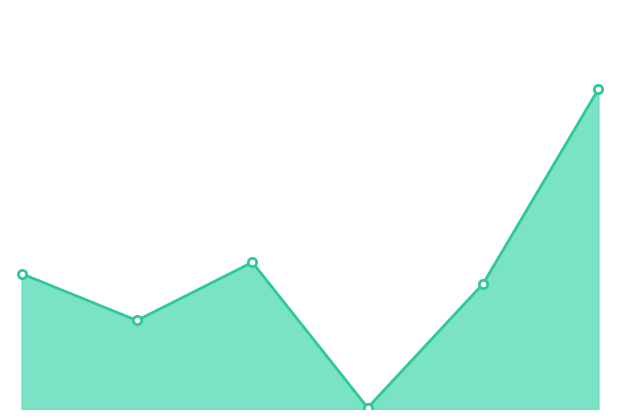

True or false: the data has more than 1 interior local peaks.

False